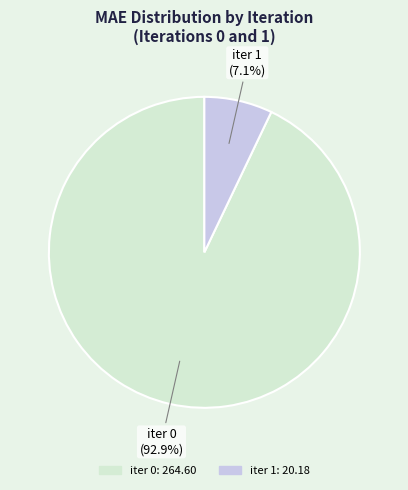

Is there a majority slice in this chart?

Yes